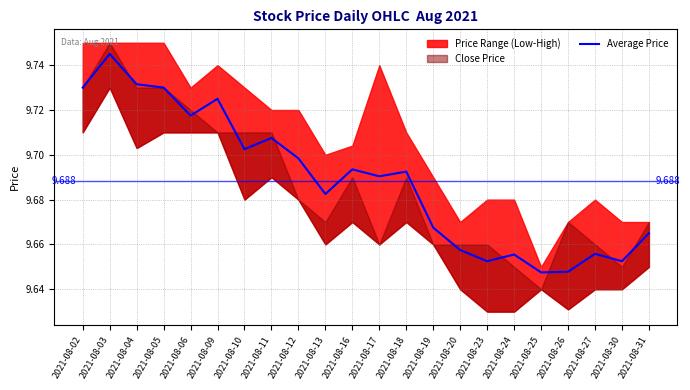

The Average Price series shows 14.2 at 2021-08-10. True or false?

False